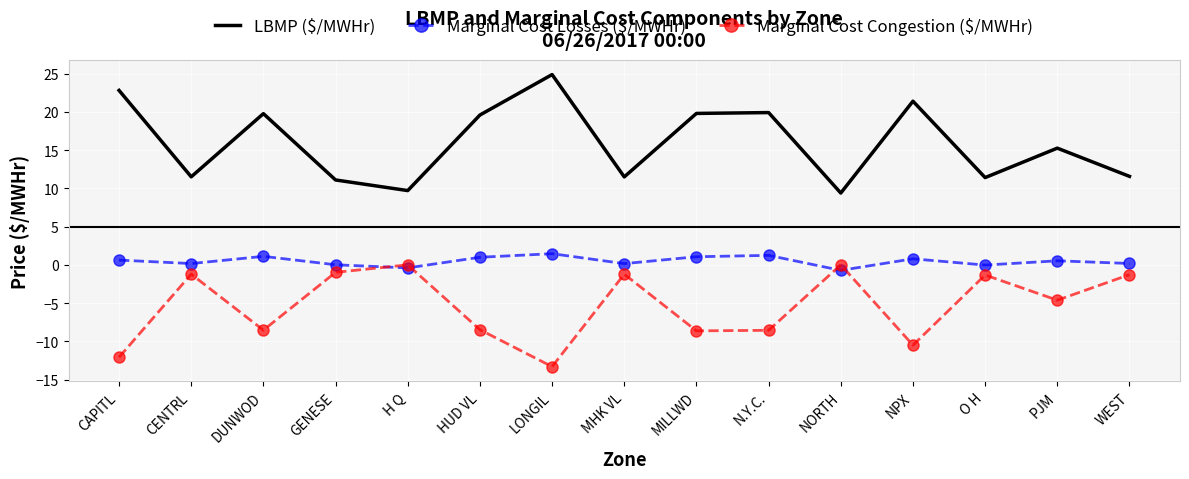

At which category does Marginal Cost Congestion ($/MWHr) reach its first local peak?

CENTRL